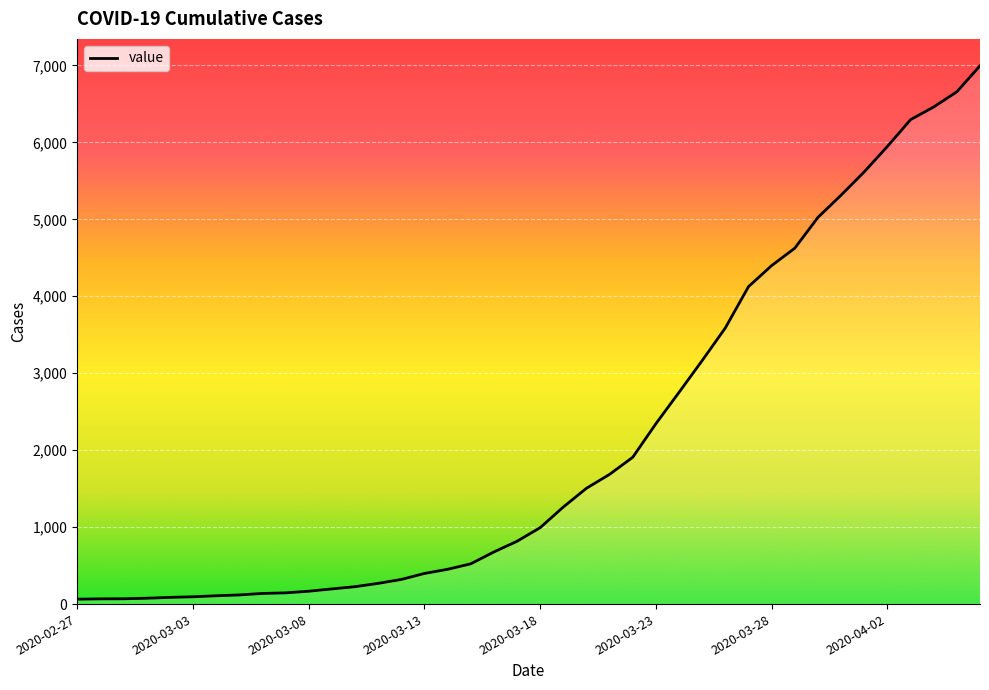

What is the maximum value shown in the chart?

6995